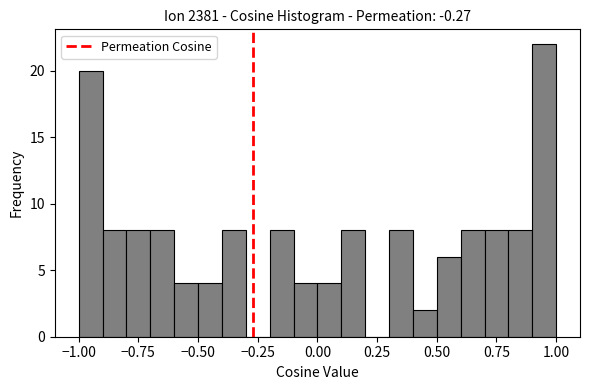

Around what value on the x-axis is the tallest bar? Give the approximate position of its centre, as read against the axis.

0.95